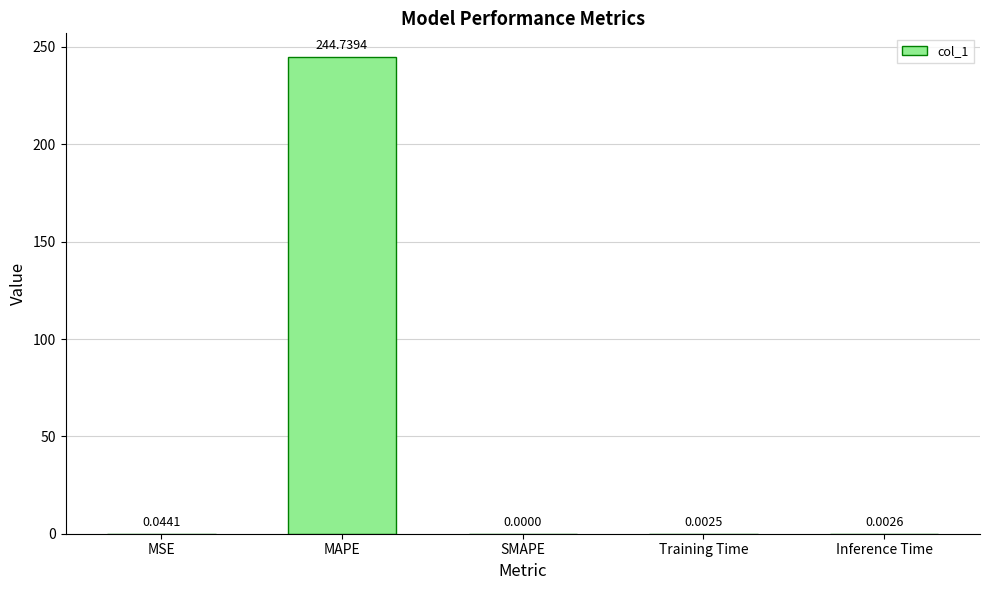

What is the sum of all values?

244.8